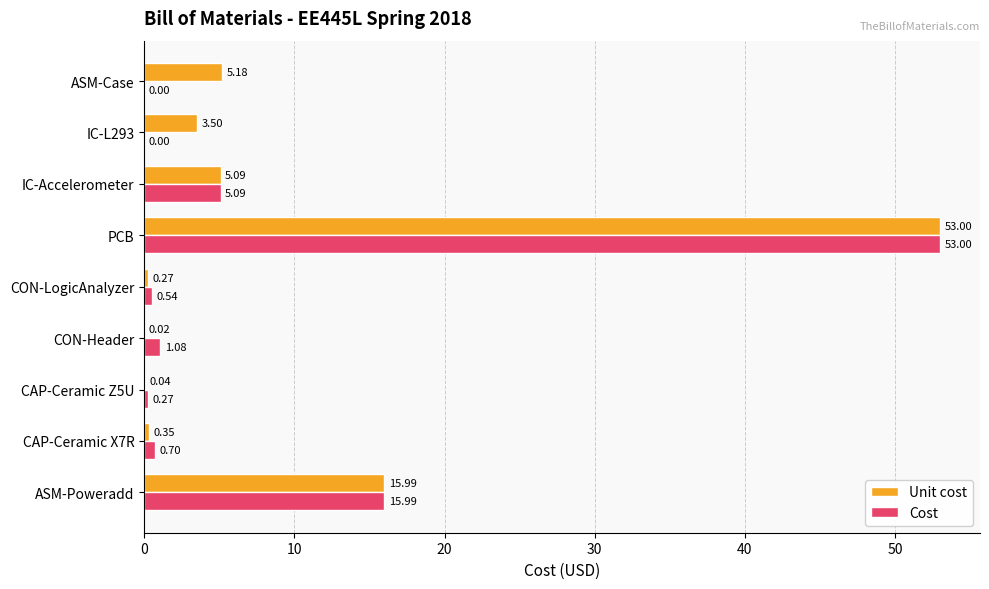

What is the average value of the Unit cost series?

9.3